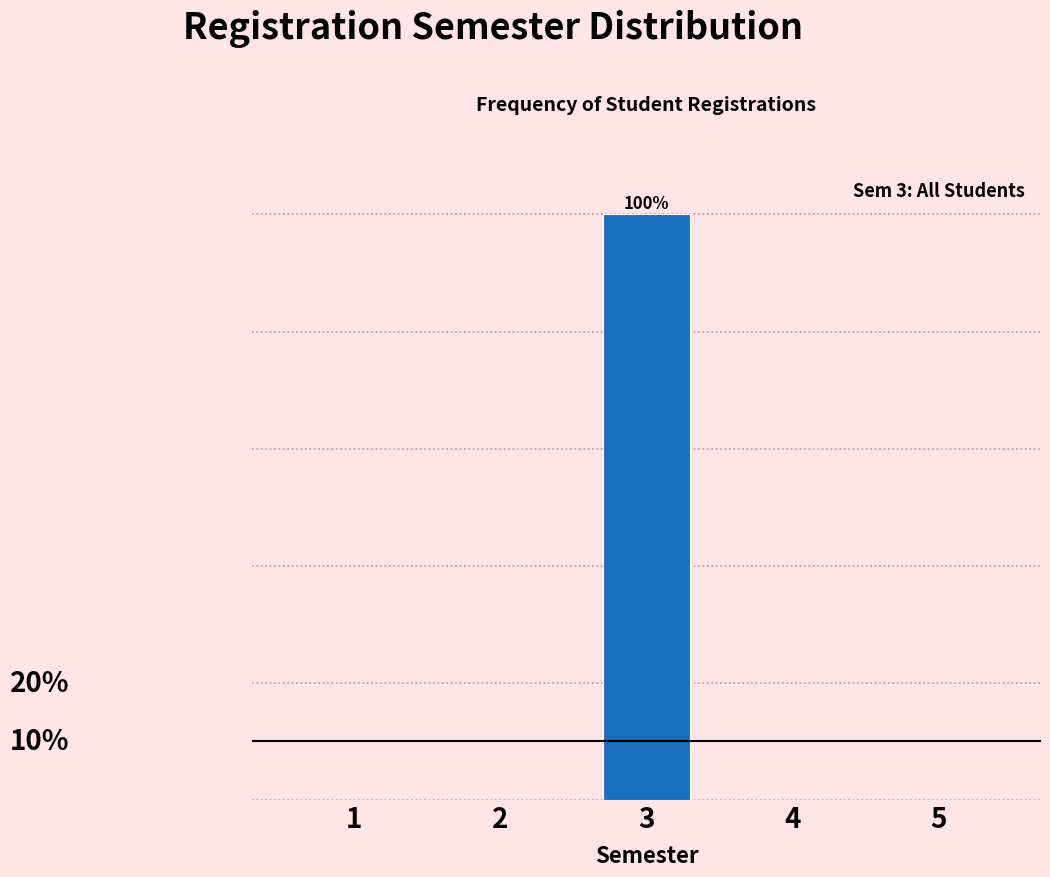

Are the bars horizontal?

No